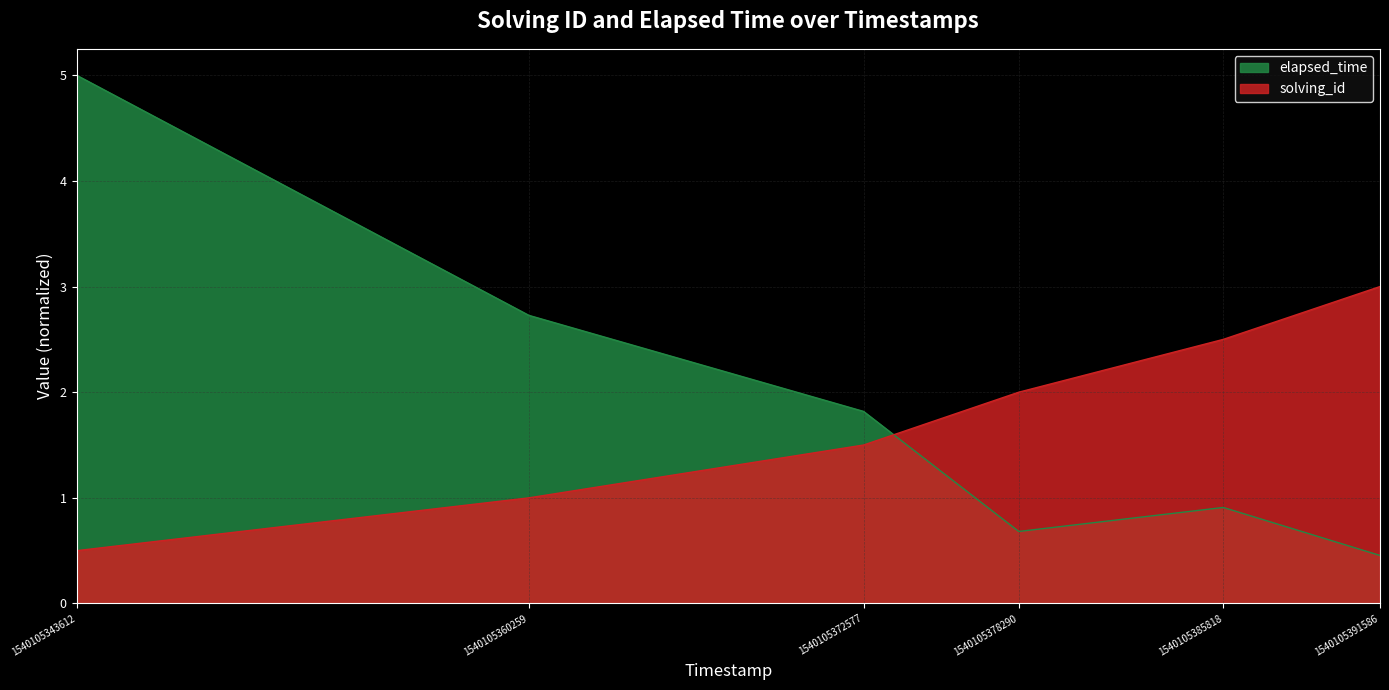

Reading right to left, list all the values displayed in this chart.

solving_id: 1540105391586=3.0	1540105385818=2.5	1540105378290=2.0	1540105372577=1.5	1540105360259=1.0	1540105343612=0.5
elapsed_time: 1540105391586=0.5	1540105385818=0.9	1540105378290=0.7	1540105372577=1.8	1540105360259=2.7	1540105343612=5.0